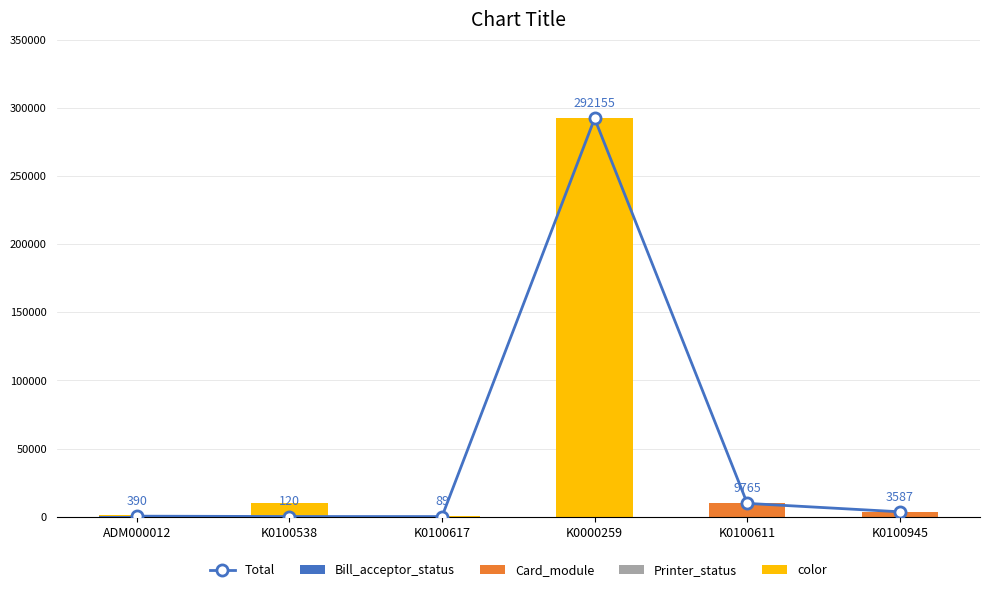

Rank the categories by Card_module value from highest to lowest.

K0100611, K0100945, ADM000012, K0100538, K0100617, K0000259